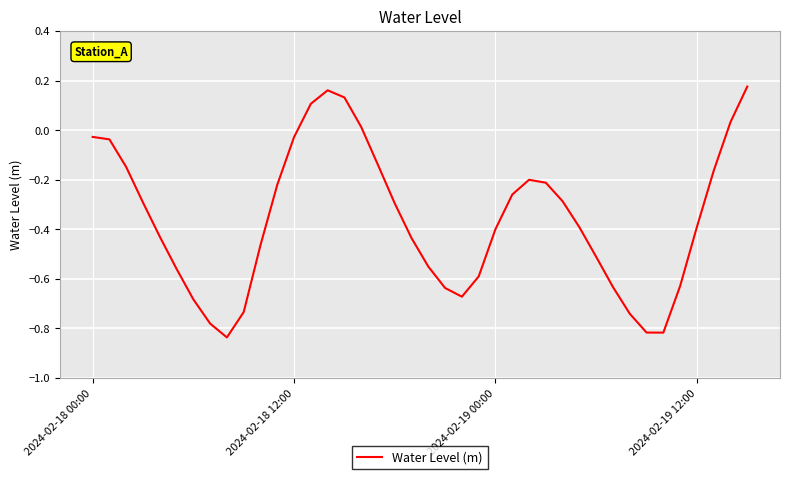

What is the difference between the maximum and minimum values?

1.0